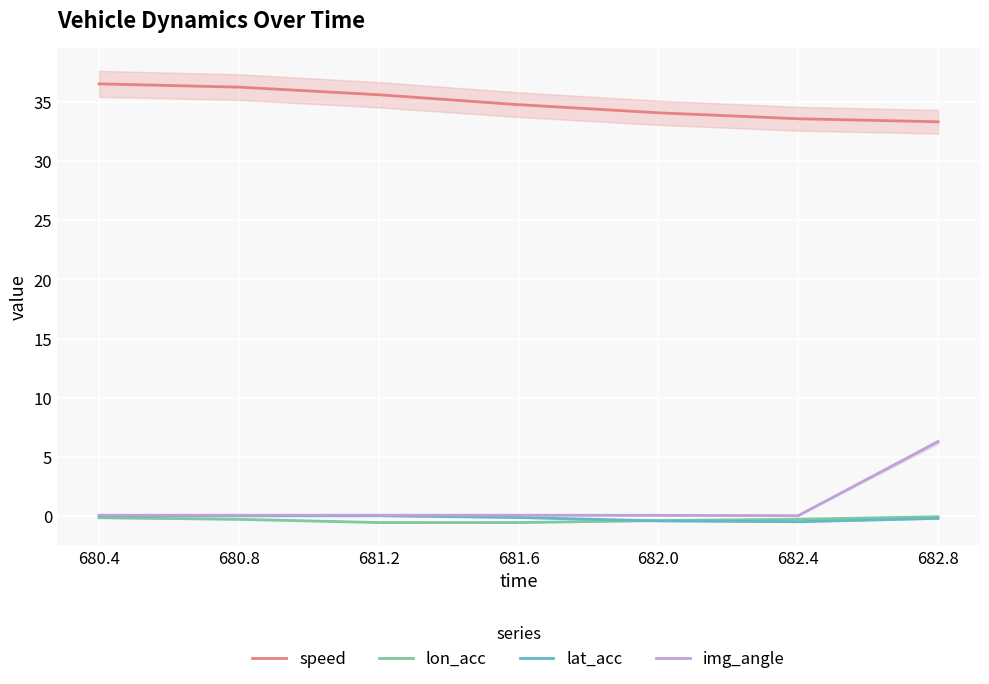

The lon_acc series shows -0.4 at 682.4. True or false?

False